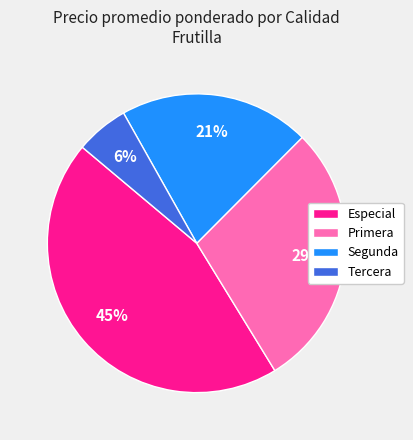

Between Primera and Segunda, which is larger?

Primera